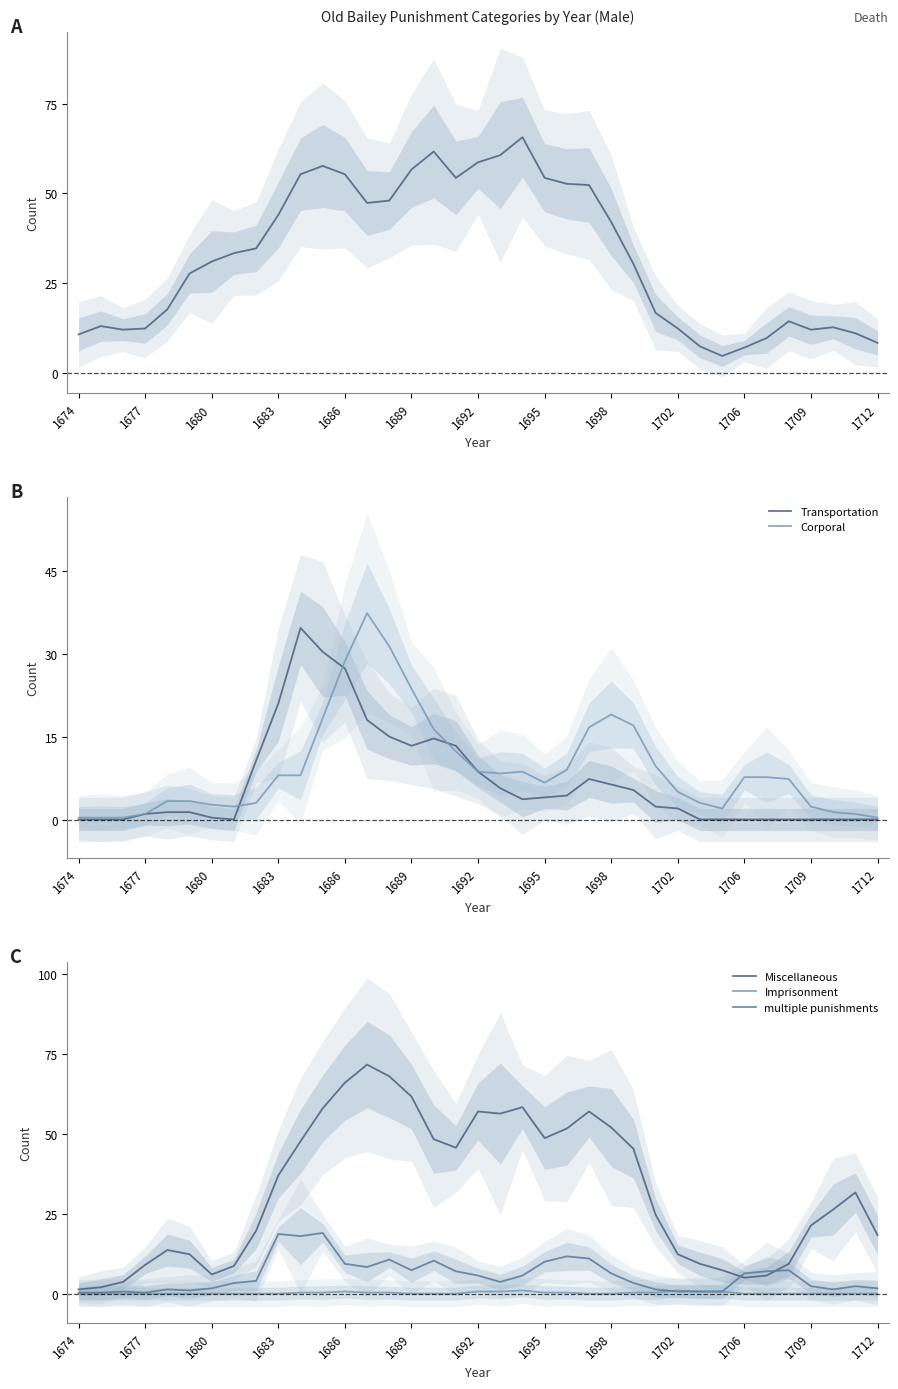

Is it true that Transportation equals 14.8 at 1674?

False